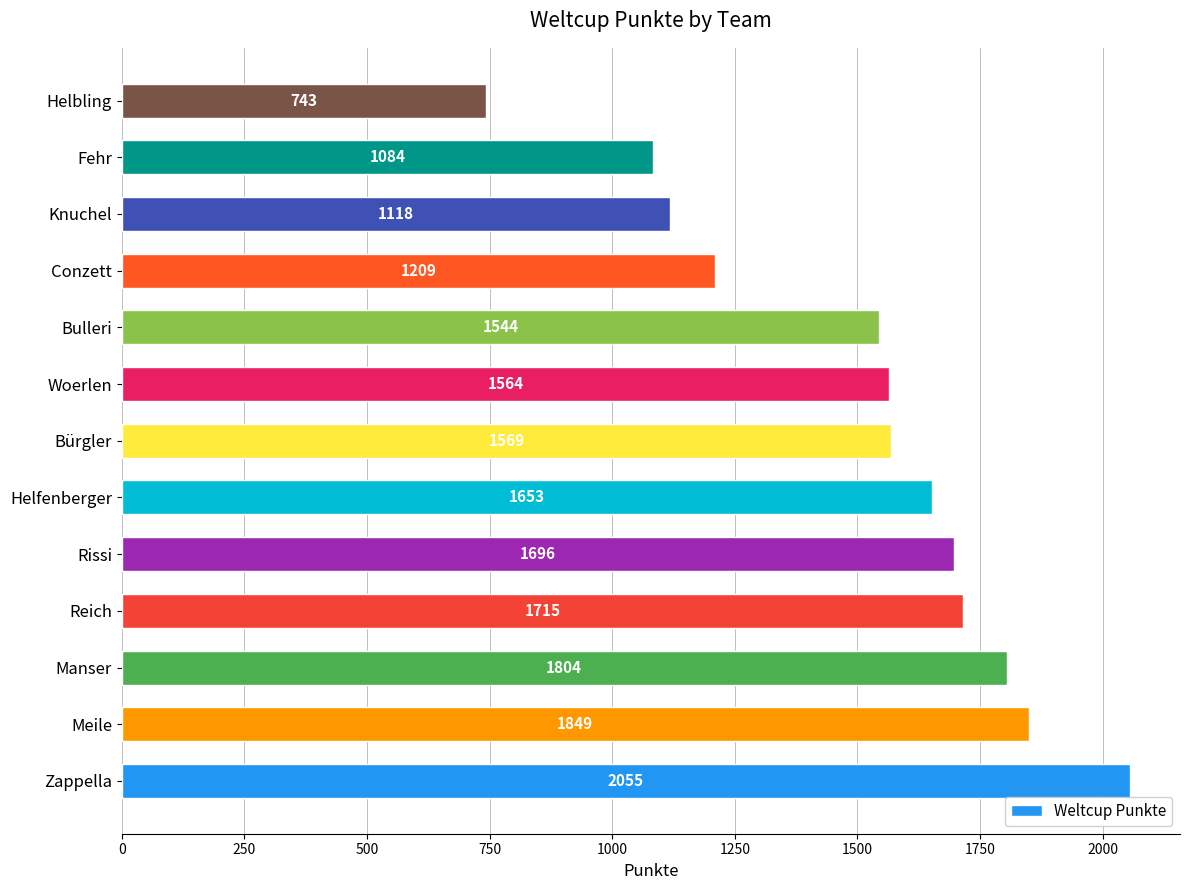

What is the sum of all values?

19603